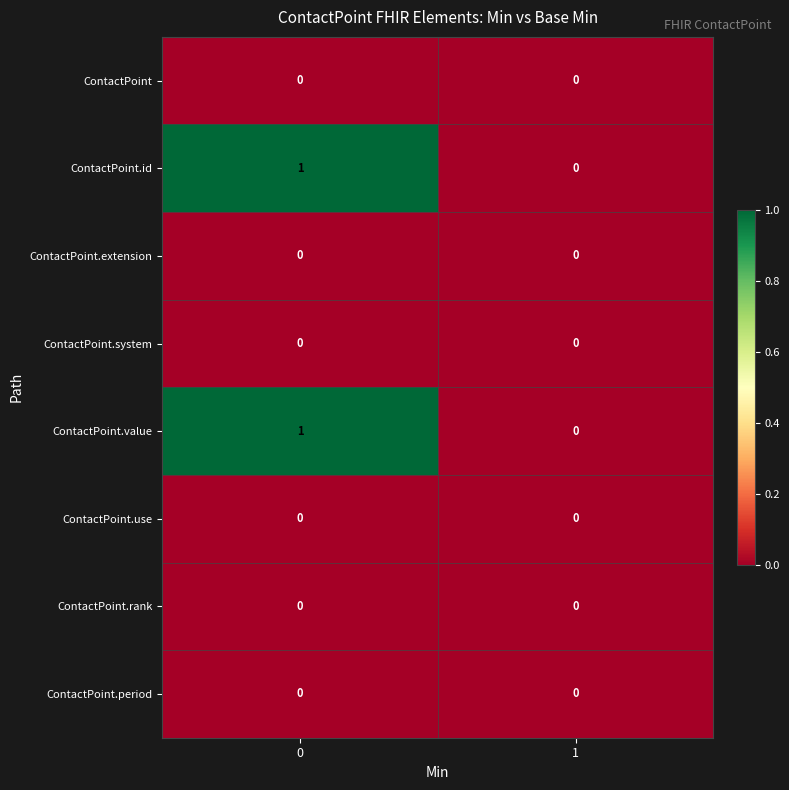

Is it true that ContactPoint.rank equals 0 at 0?

True